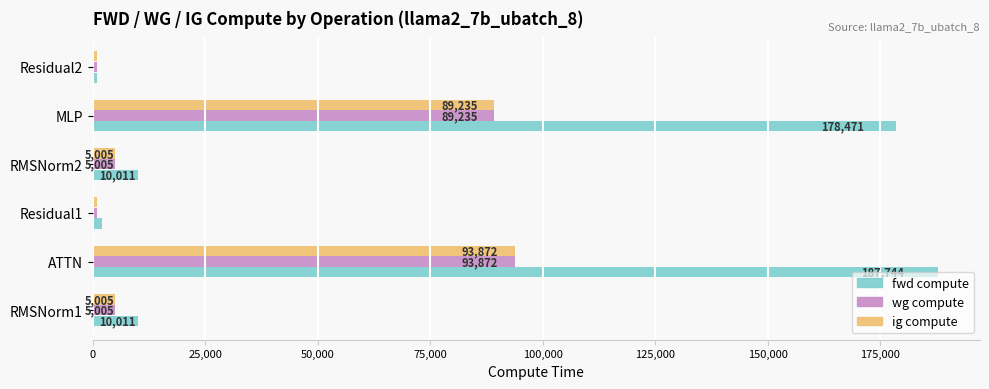

What are all the series names shown in the legend?

fwd compute, wg compute, ig compute